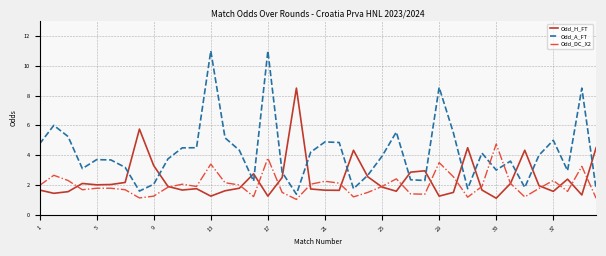

Which series has the largest total across all categories?

Odd_A_FT